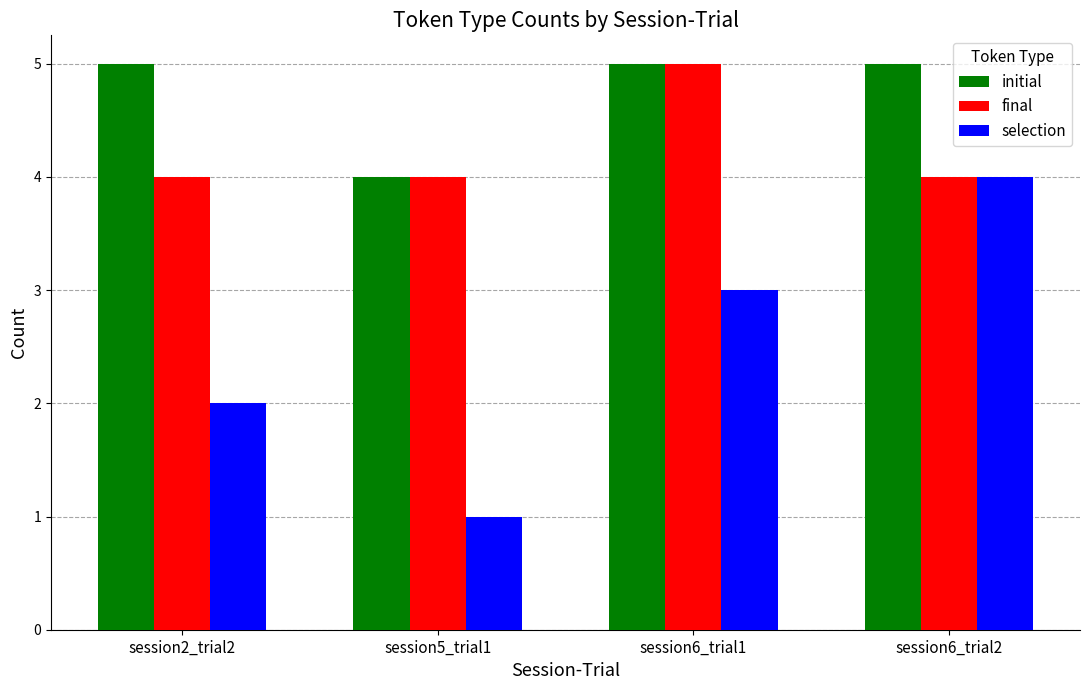

True or false: final has a value of 7 at session2_trial2.

False